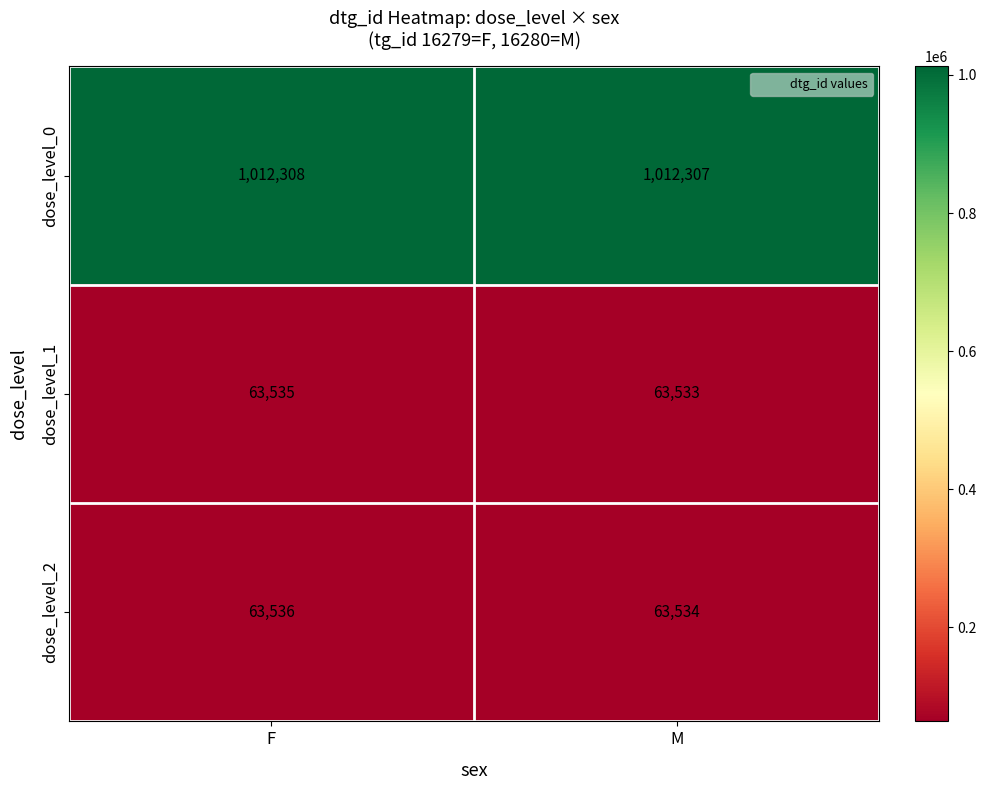

What is the minimum value shown in the chart?

63533